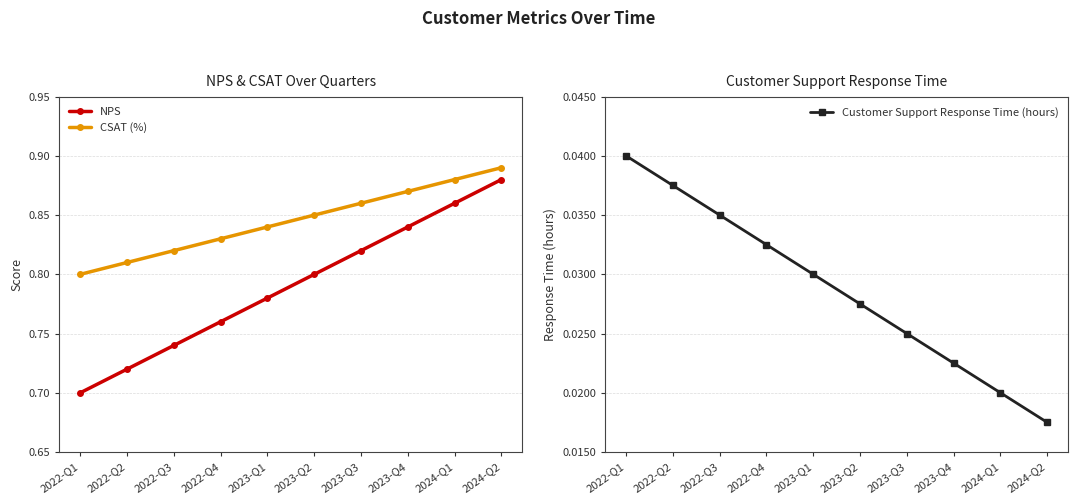

True or false: Customer Support Response Time (hours) has more than 0 points higher than both neighbors.

False